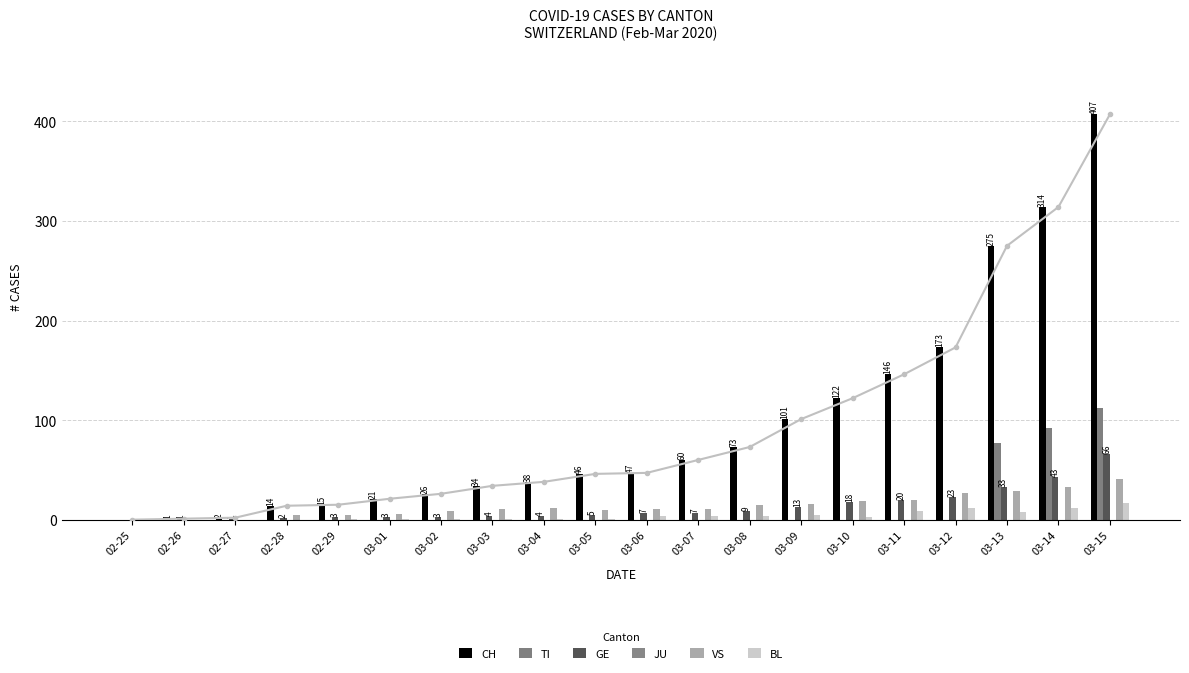

How many data points in VS are less than 11?

8